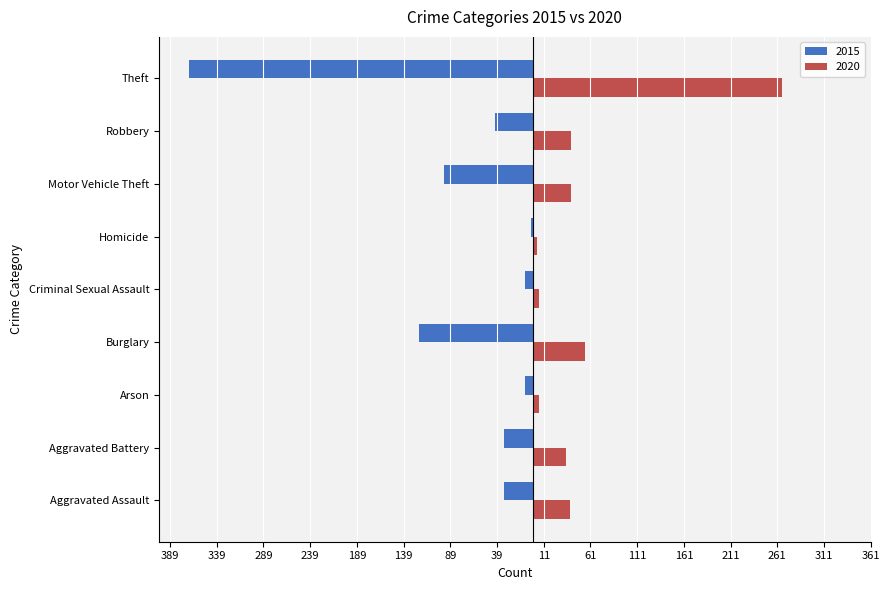

Where does the 2015 series first go above -32?

Aggravated Battery